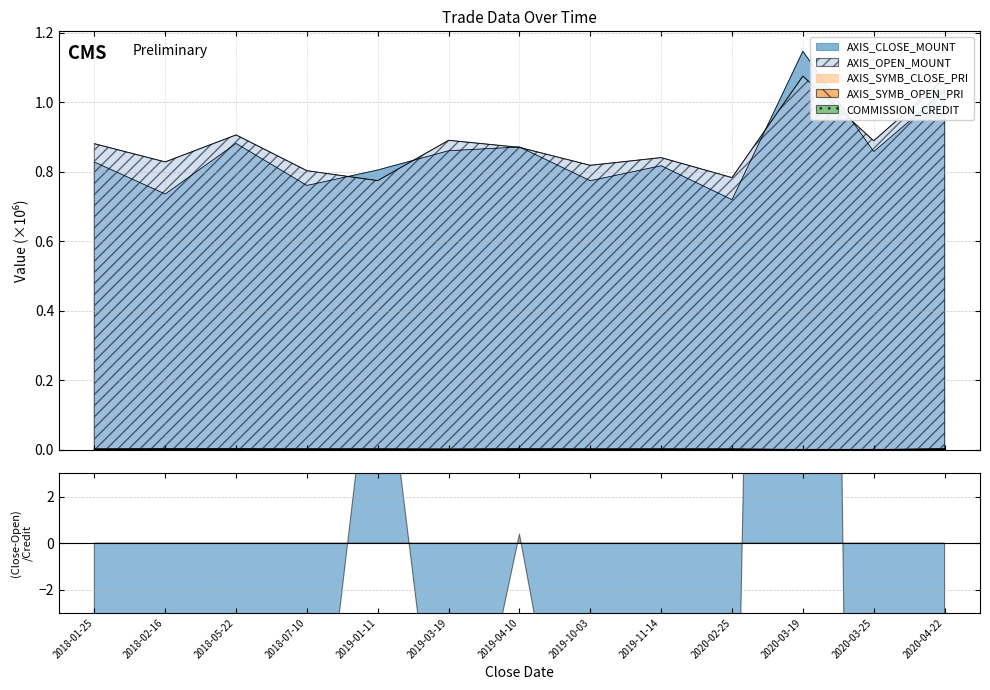

What is the difference between the highest and lowest values at 2020-03-19?

1.1